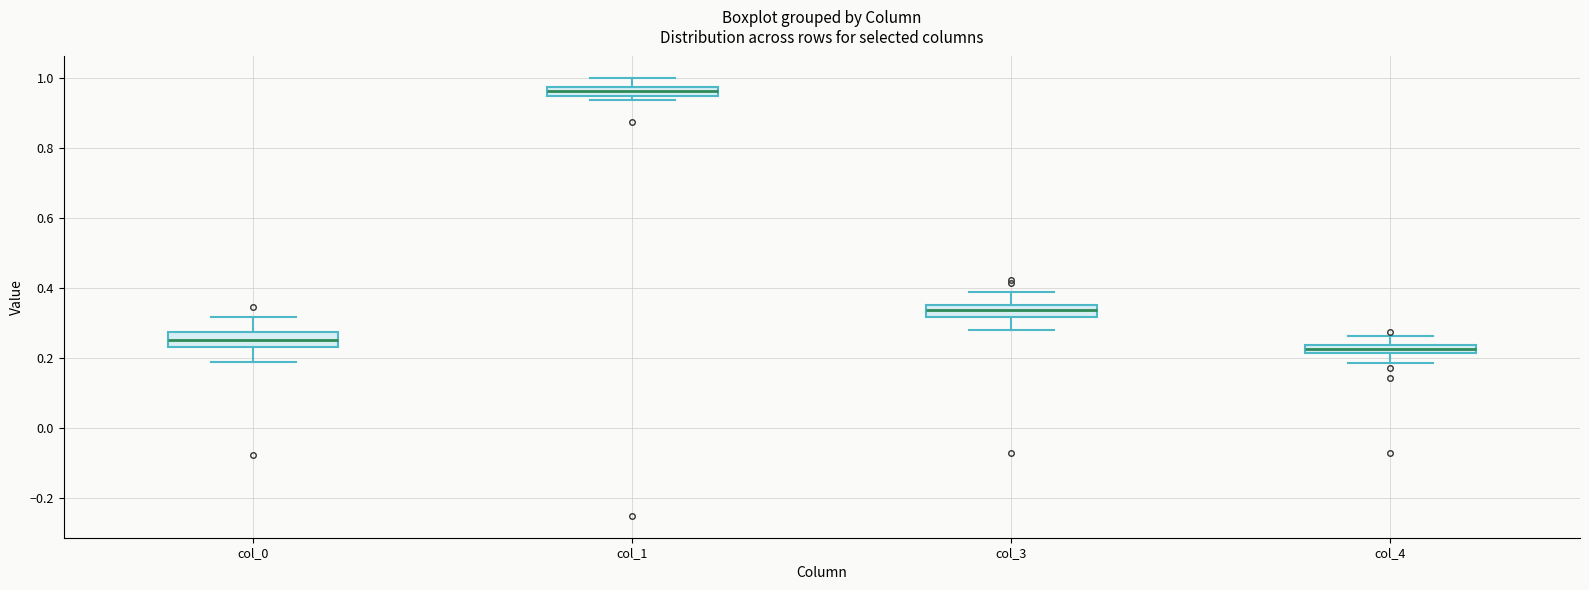

Which box has the lowest median line?

col_4